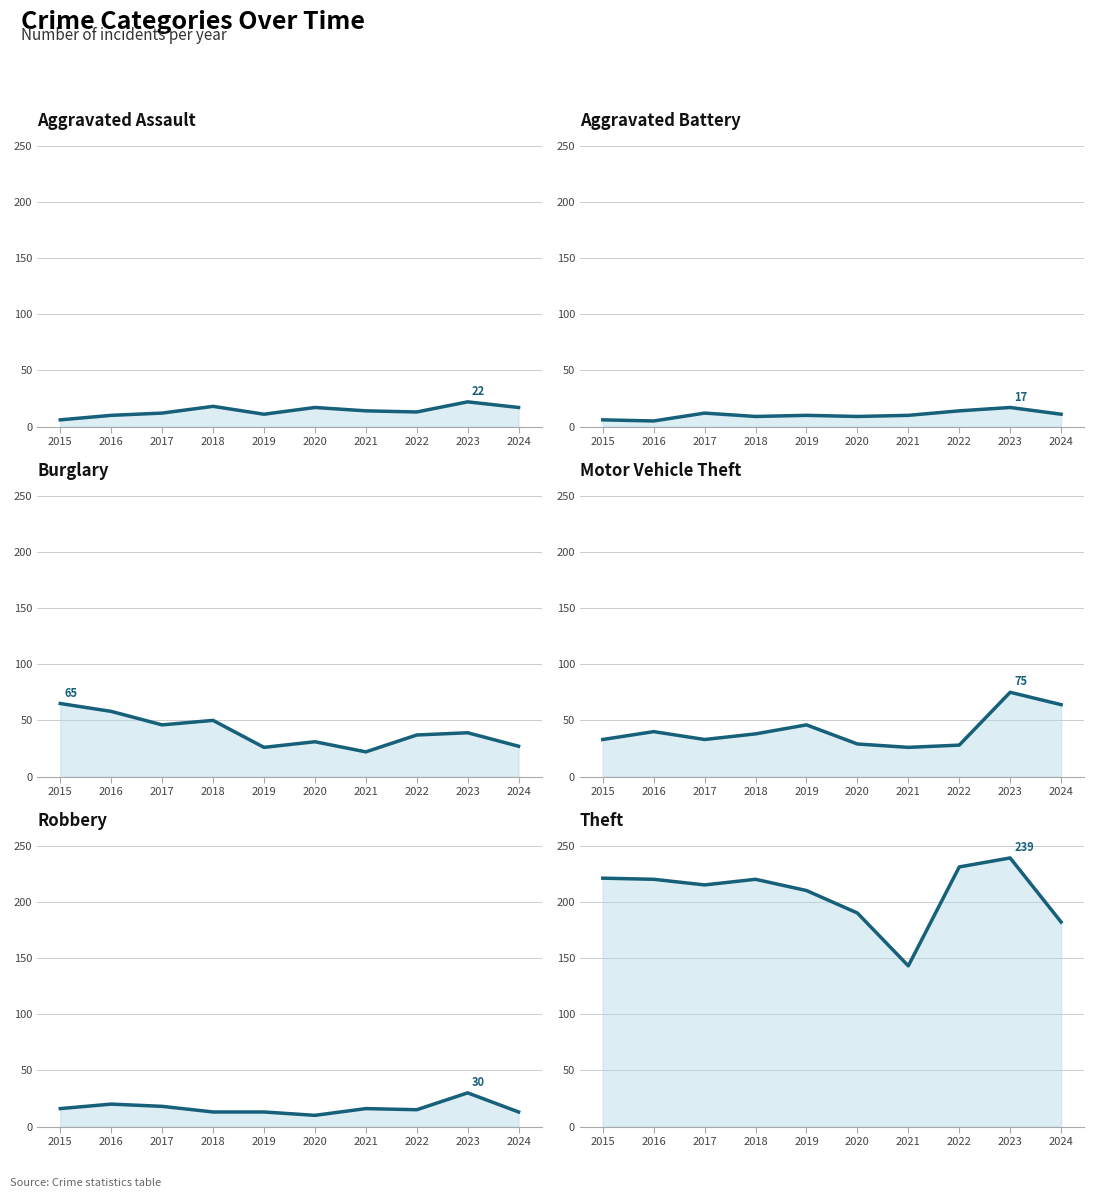

Count the number of categories in the chart.

10